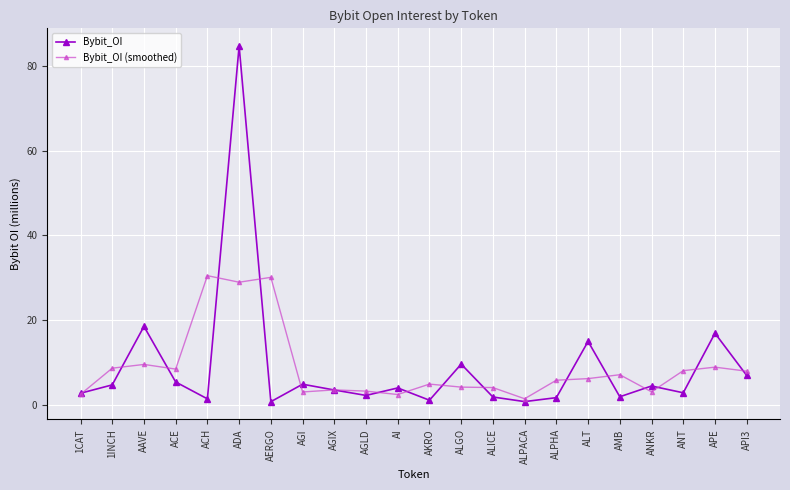

What is the greatest value displayed?

84.7